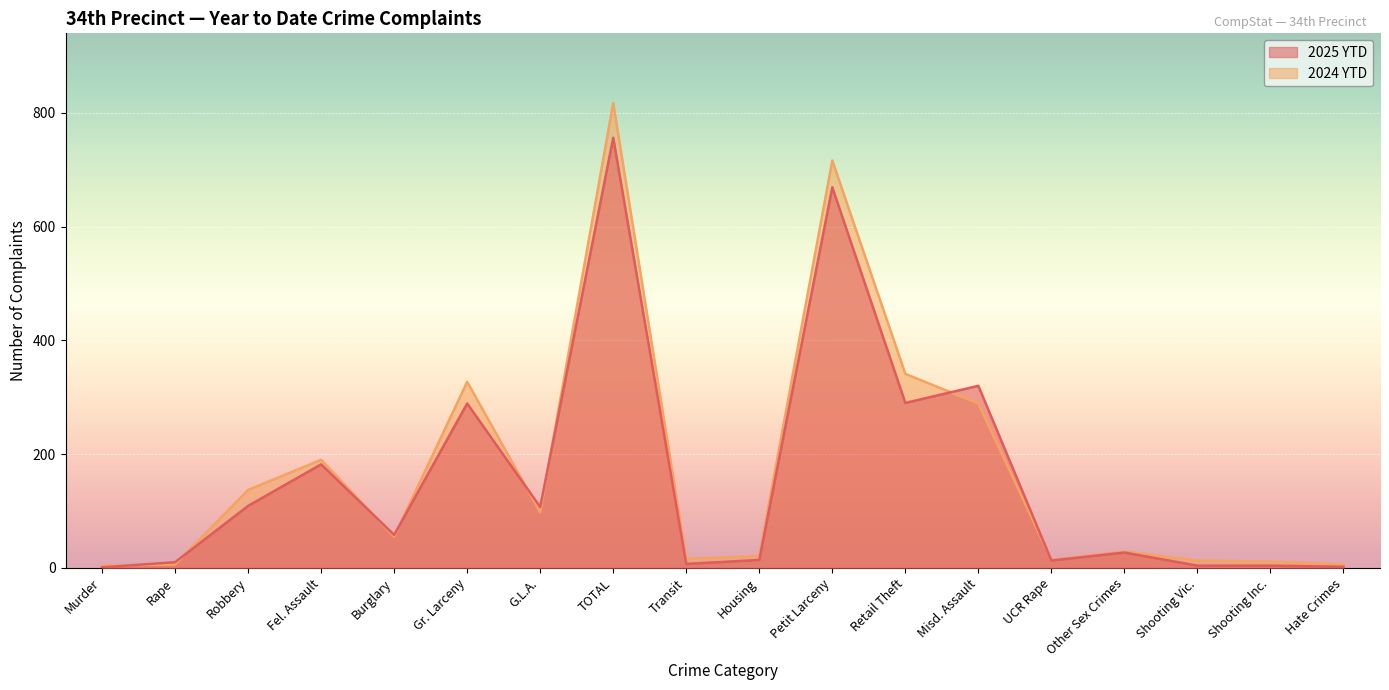

True or false: 2025 YTD has a value of 104 at Burglary.

False